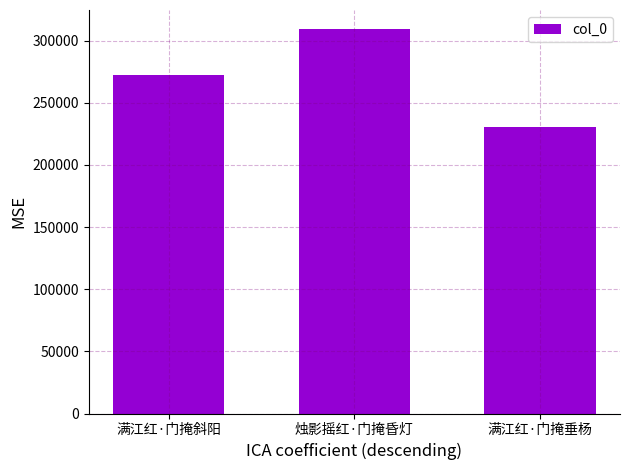

How many data points are less than 272428?

1